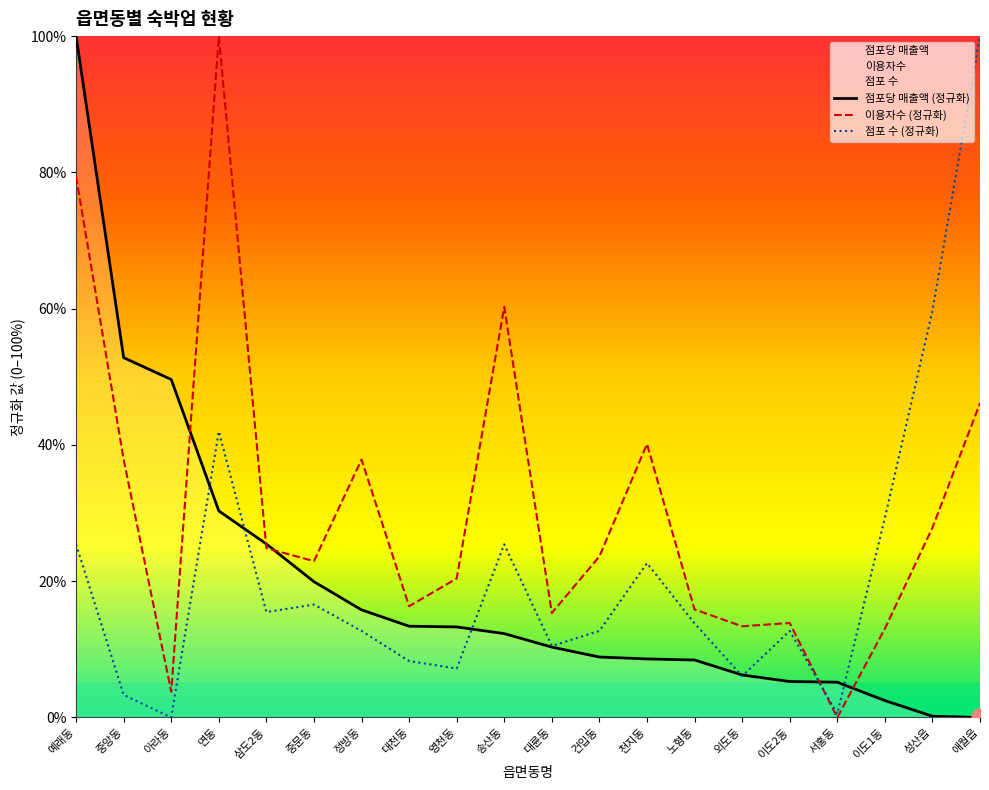

What is the value of the 점포당 매출액 (정규화) point at the 1st from the left?

100.0